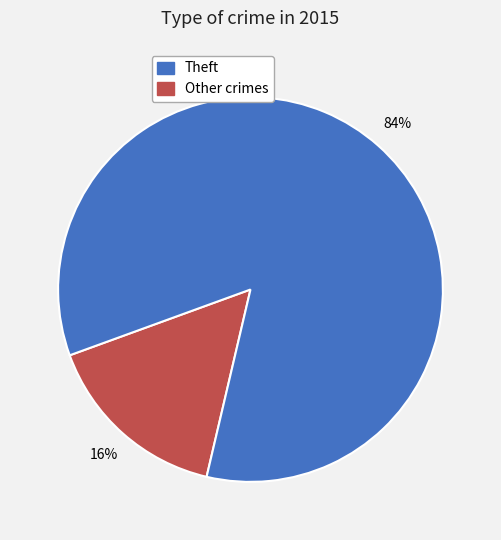

To the nearest percent, what is the difference between the largest and smallest slice percentages?

68%